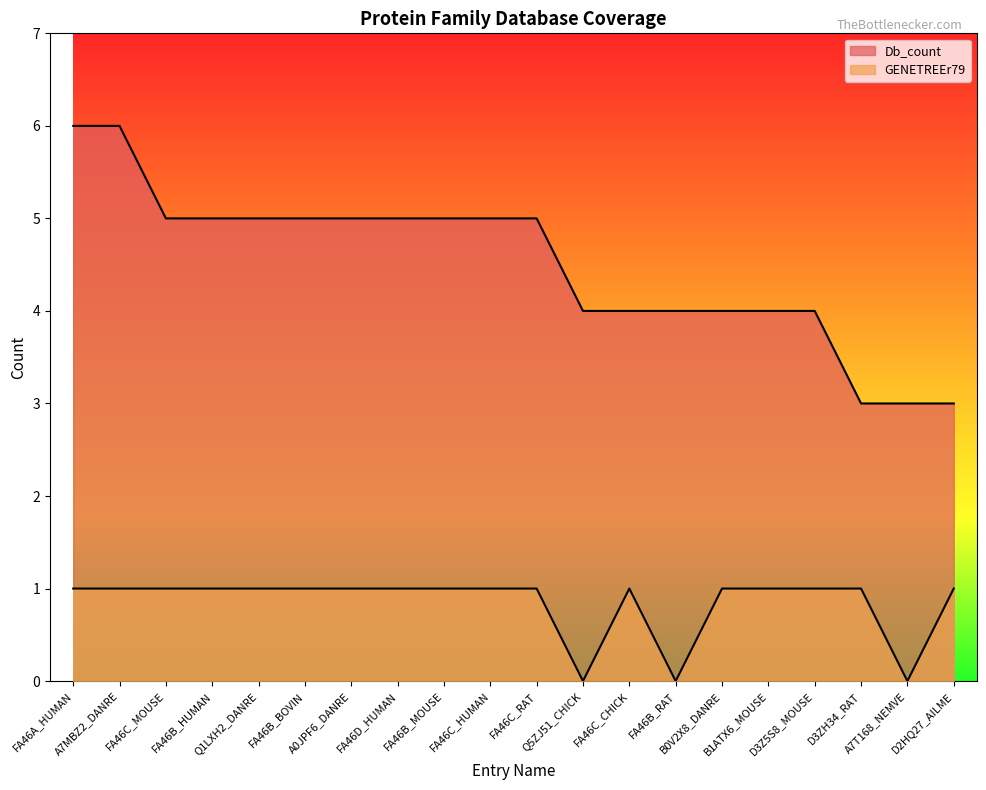

At which category does GENETREEr79 reach its first local valley?

Q5ZJ51_CHICK